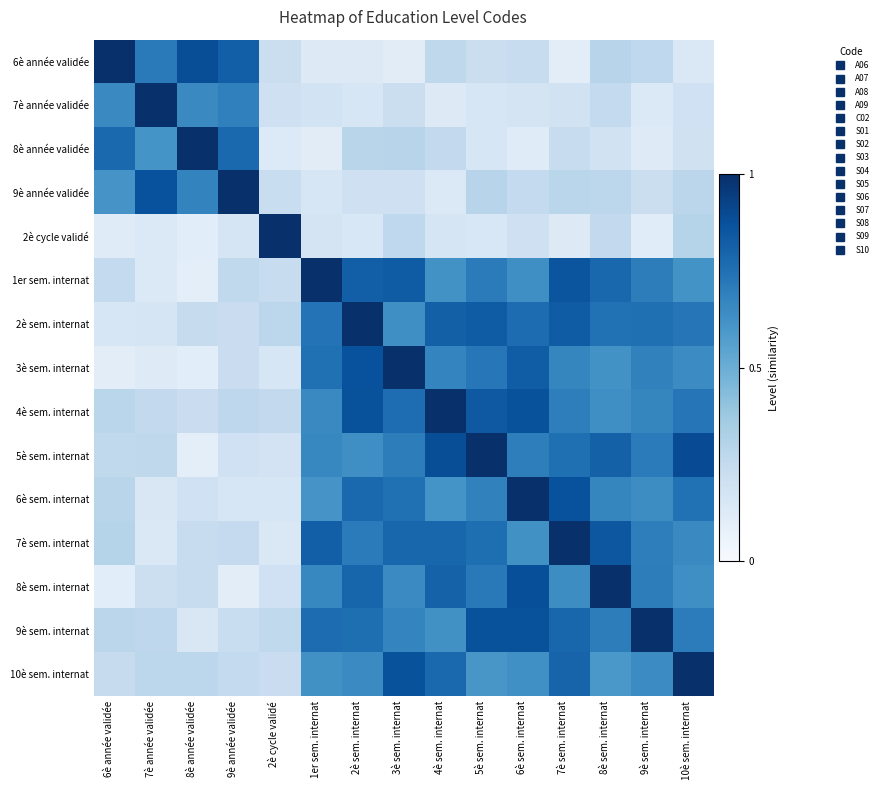

What is the difference between the highest and lowest values at 9è année validée?

0.9